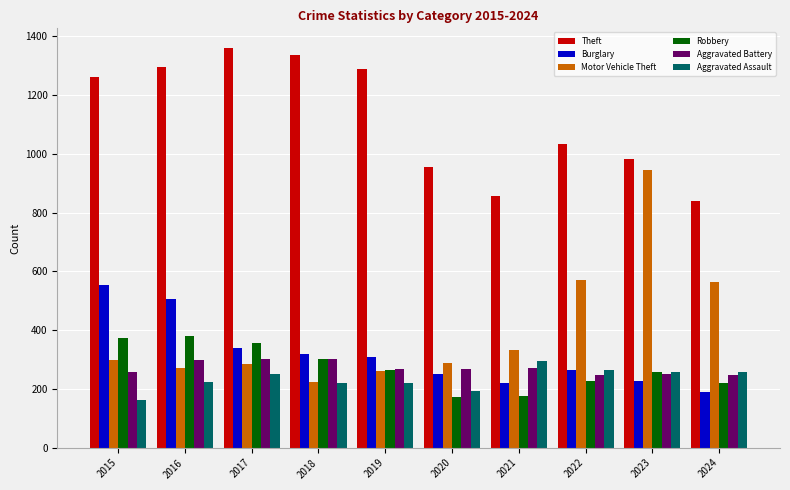

The value of Theft at 2024 is 1161. True or false?

False